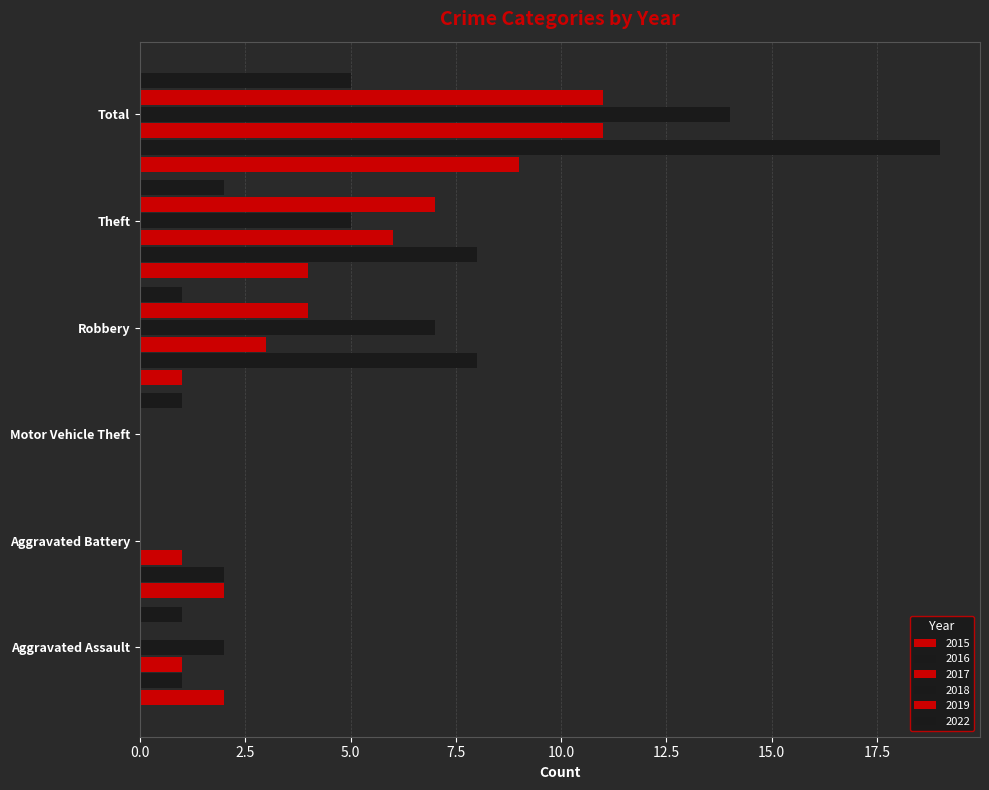

How many values in 2016 are above zero?

5